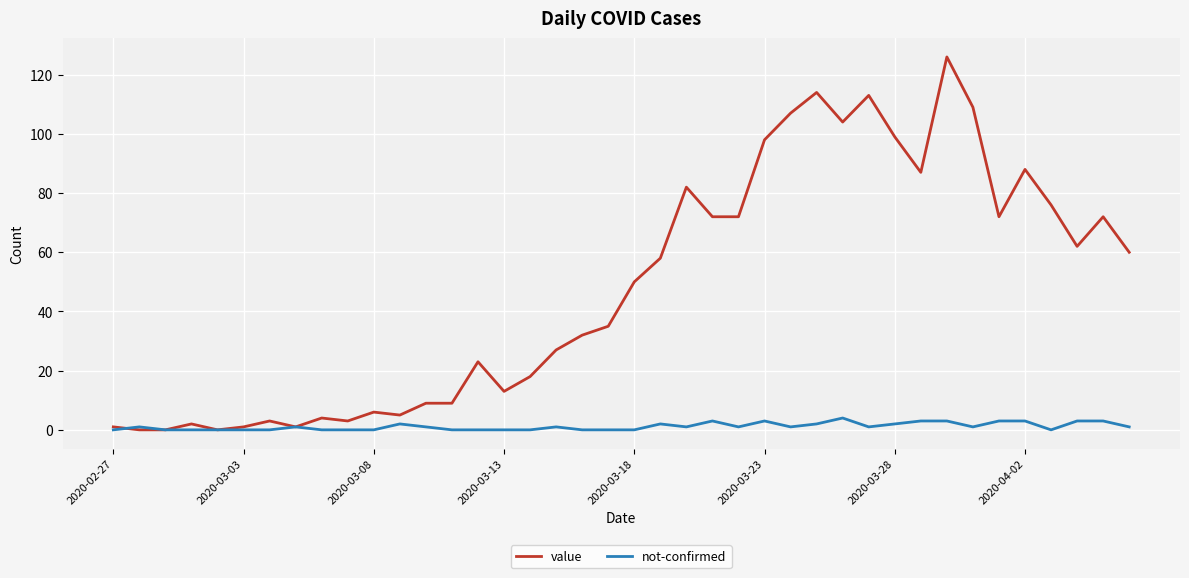

What is the greatest value displayed?

126